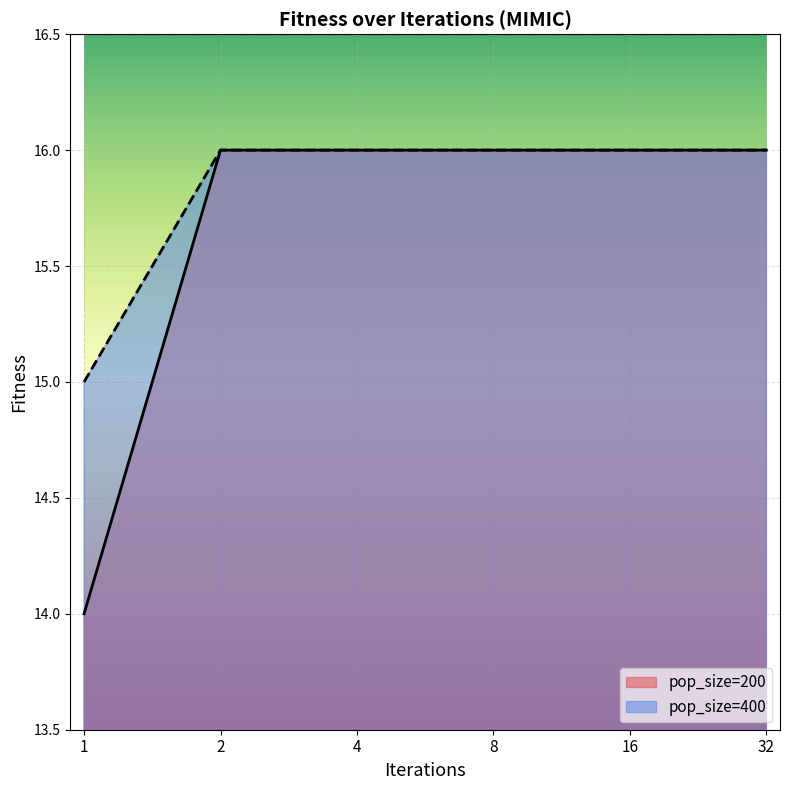

Is the value of pop_size=400 at 1 greater than the value of pop_size=200 at 1?

Yes